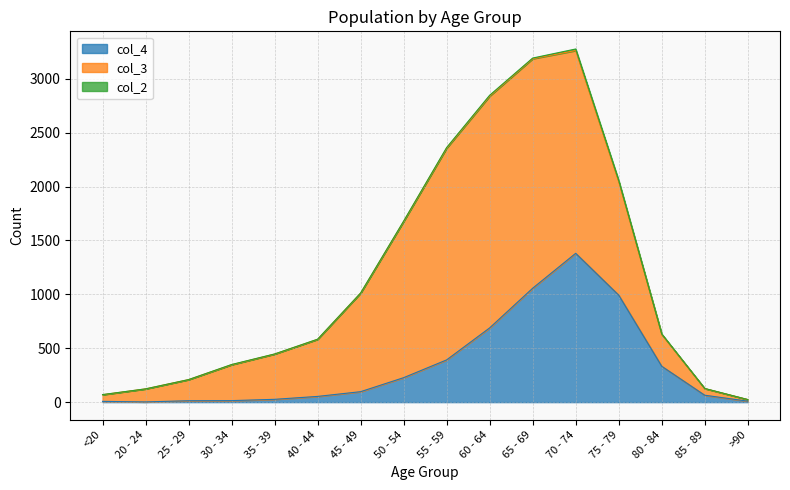

At 25 - 29, list the series in order from smallest to largest.

col_2, col_4, col_3